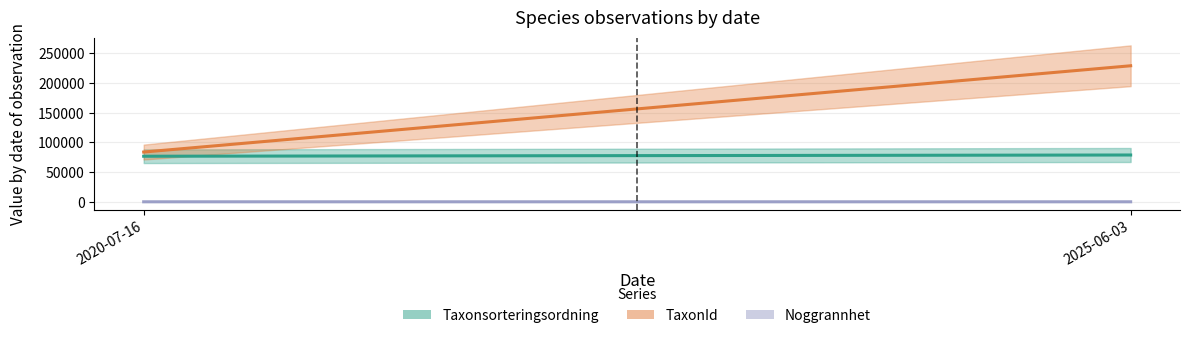

What is the label of the 1st point from the right?

2025-06-03